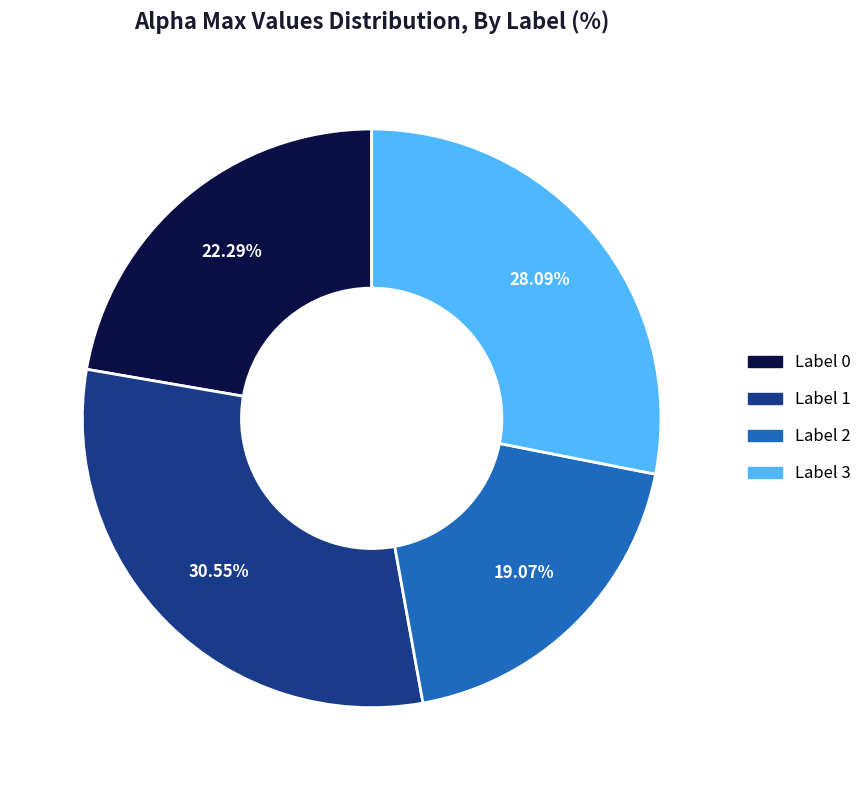

Does Label 1 represent more than half of the total?

No